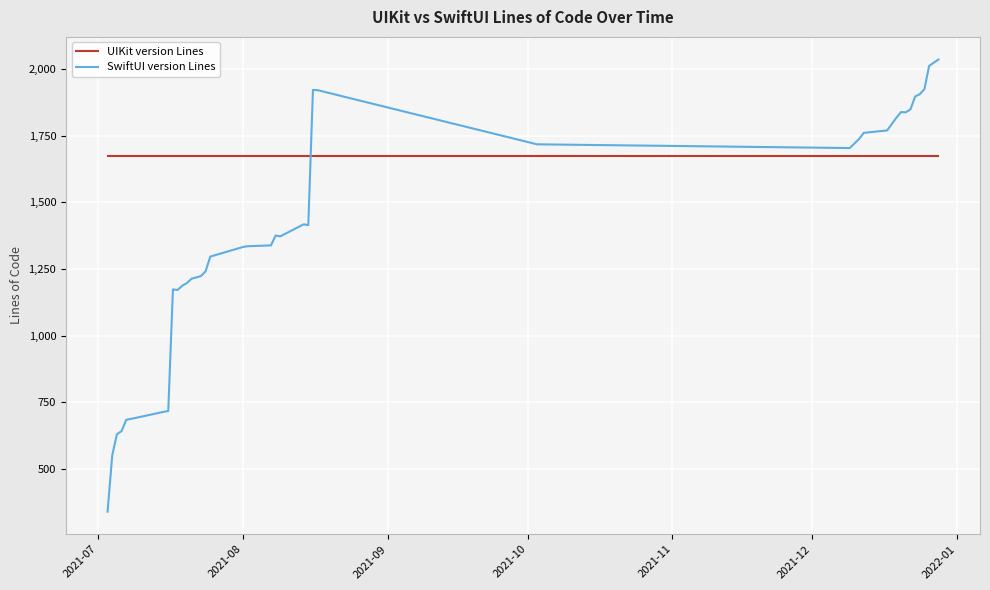

How many times do SwiftUI version Lines and UIKit version Lines cross each other?

1